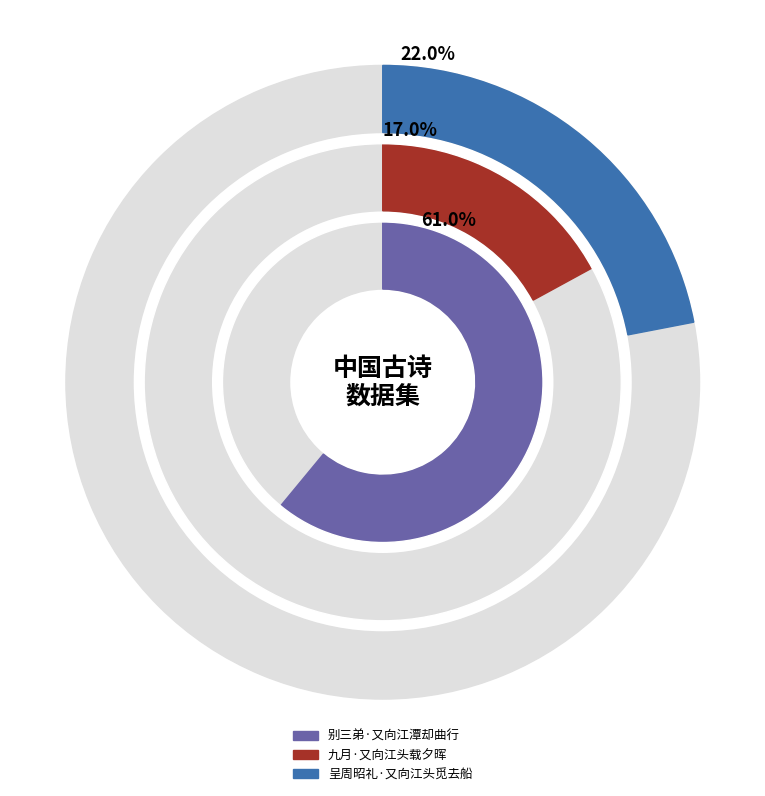

Which category accounts for the majority?

别三弟·又向江潭却曲行